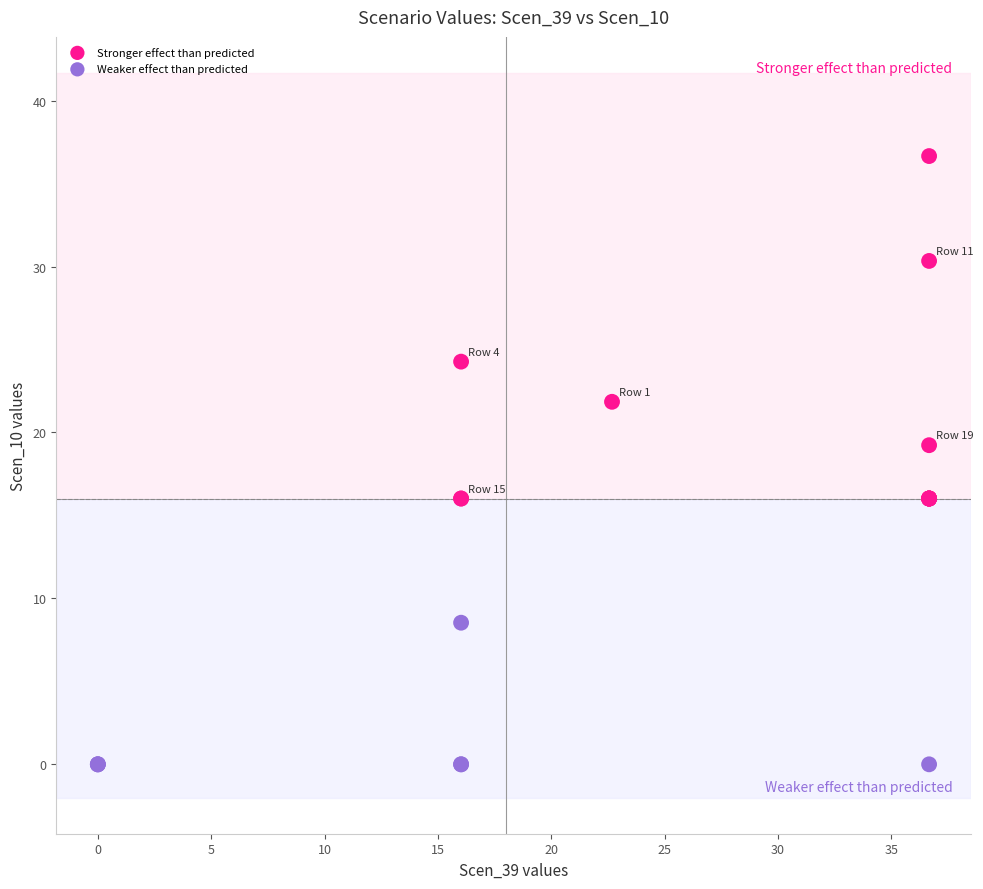

Which series reaches the minimum Y coordinate?

Weaker effect than predicted